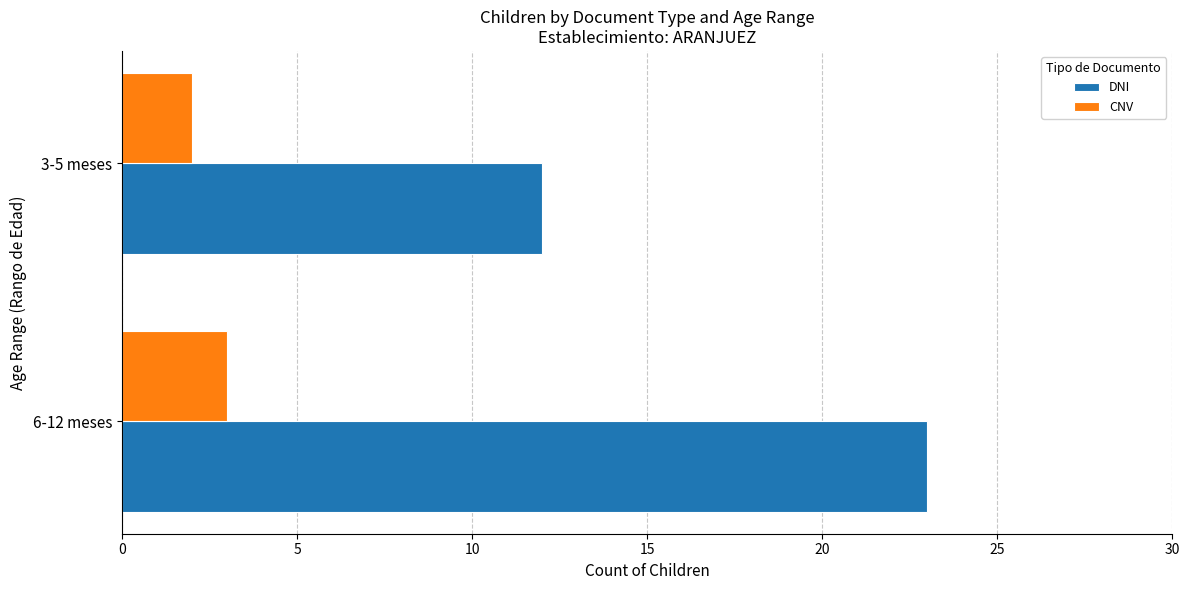

Rank the series by their maximum value, from lowest to highest.

CNV, DNI